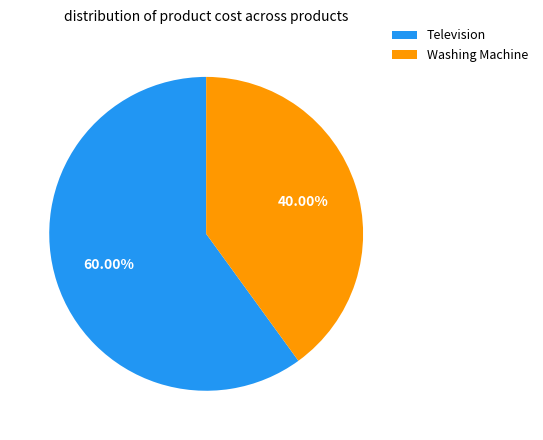

Does Washing Machine represent more than half of the total?

No